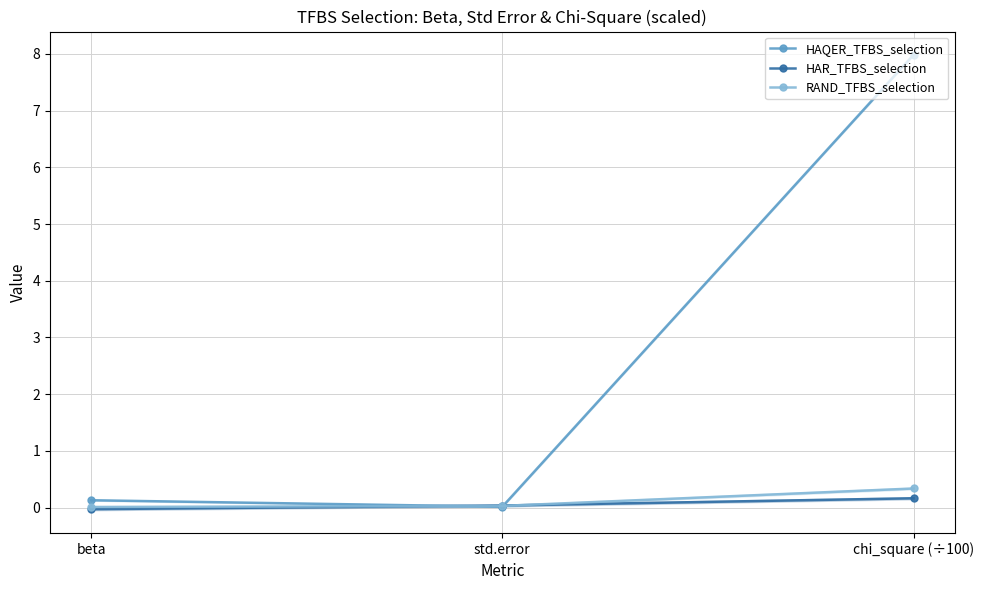

Reading left to right, extract all data points from this chart.

HAQER_TFBS_selection: beta=0.1	std.error=0.0	chi_square (÷100)=8.0
HAR_TFBS_selection: beta=-0.0	std.error=0.0	chi_square (÷100)=0.2
RAND_TFBS_selection: beta=0.0	std.error=0.0	chi_square (÷100)=0.3